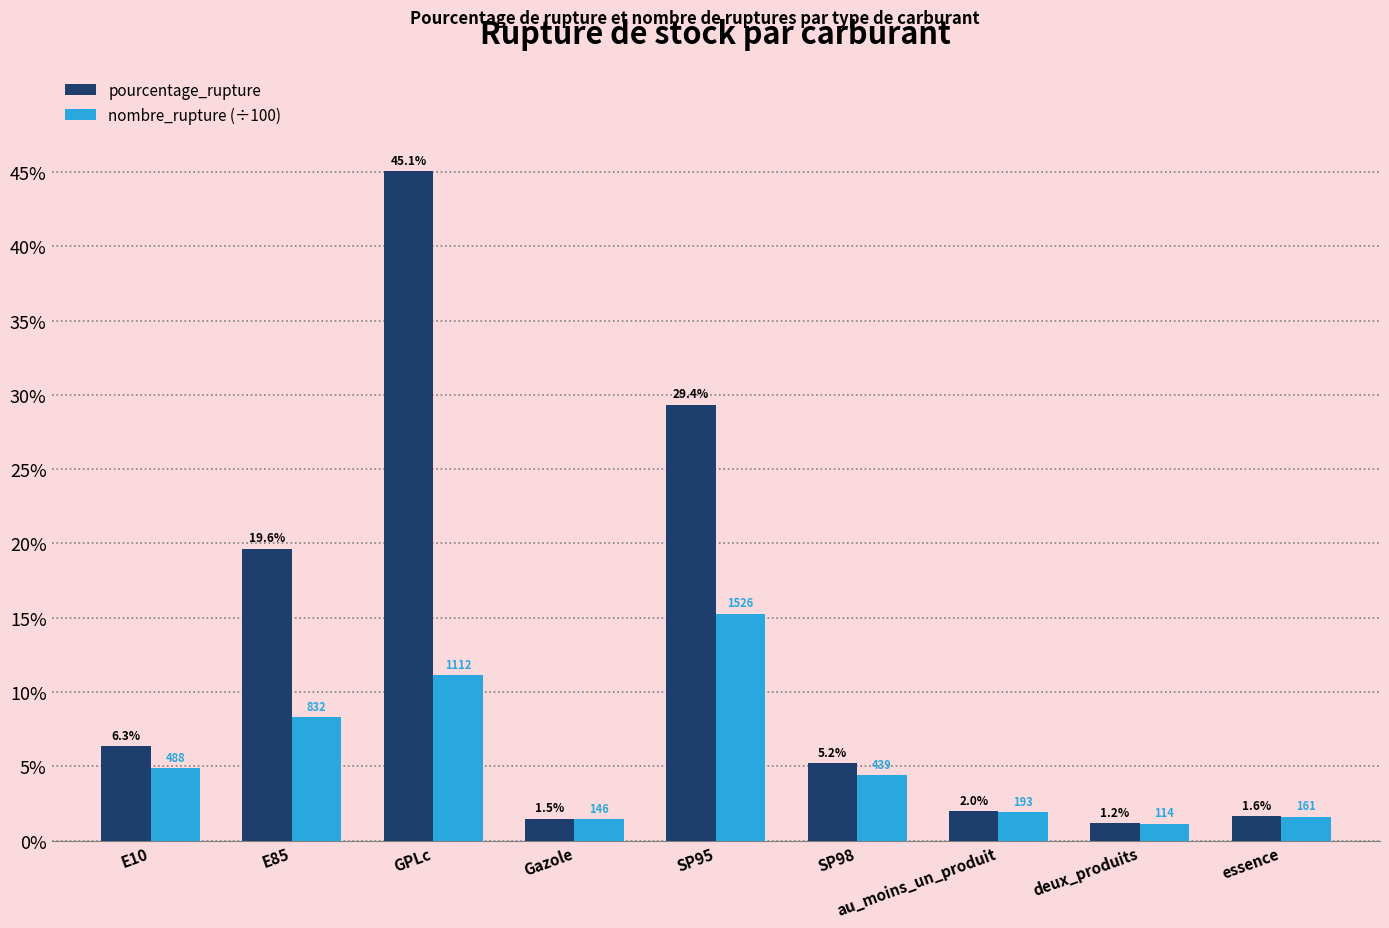

Where does the nombre_rupture (÷100) series first go above 4?

E10